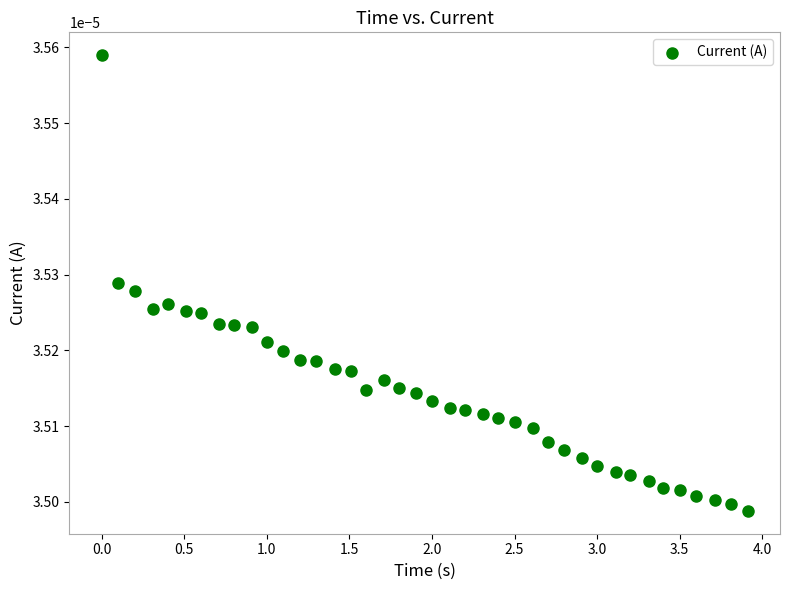

What is the range of X values (max minus min)?

3.9